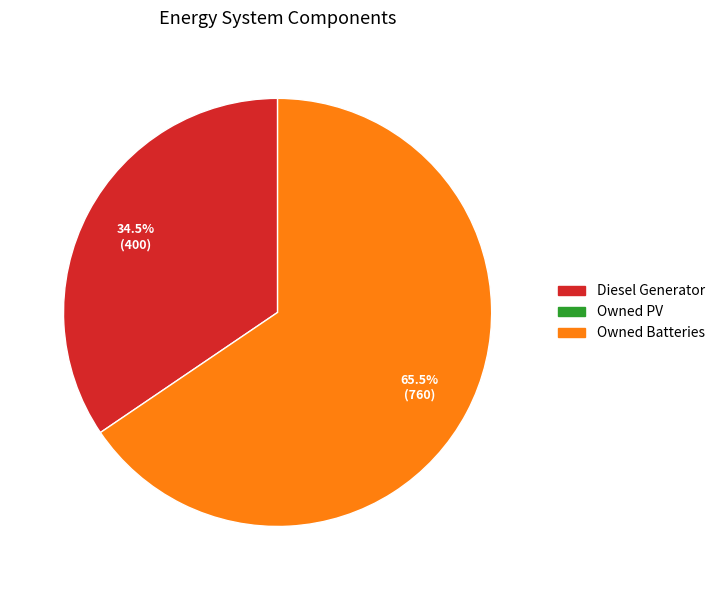

Is there any slice that represents more than half of the pie?

Yes